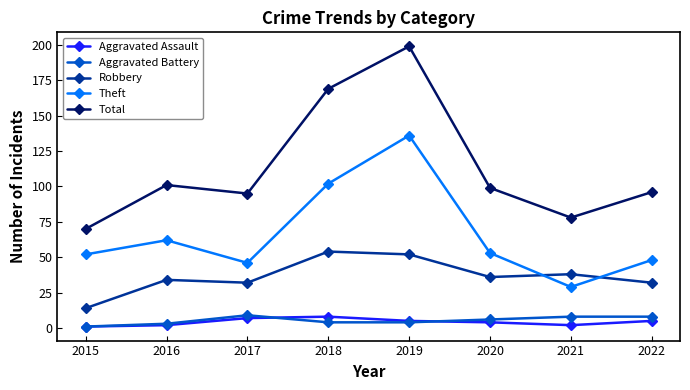

Reading left to right, transcribe all the data shown in this chart.

Aggravated Assault: 2015=1	2016=2	2017=7	2018=8	2019=5	2020=4	2021=2	2022=5
Aggravated Battery: 2015=1	2016=3	2017=9	2018=4	2019=4	2020=6	2021=8	2022=8
Robbery: 2015=14	2016=34	2017=32	2018=54	2019=52	2020=36	2021=38	2022=32
Theft: 2015=52	2016=62	2017=46	2018=102	2019=136	2020=53	2021=29	2022=48
Total: 2015=70	2016=101	2017=95	2018=169	2019=199	2020=99	2021=78	2022=96